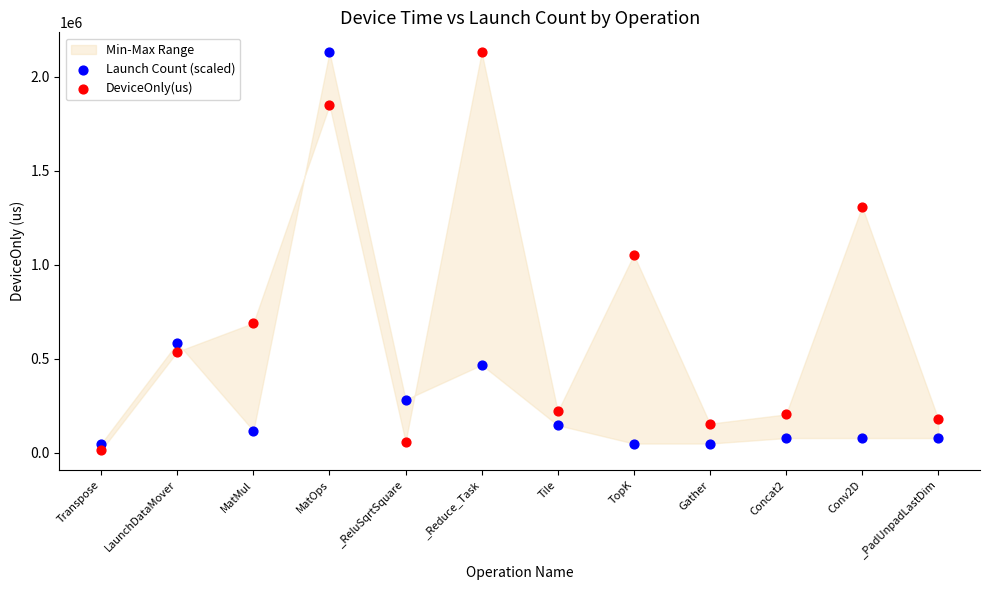

Across all data points, what is the range of Y values (max minus min)?

2116441.9